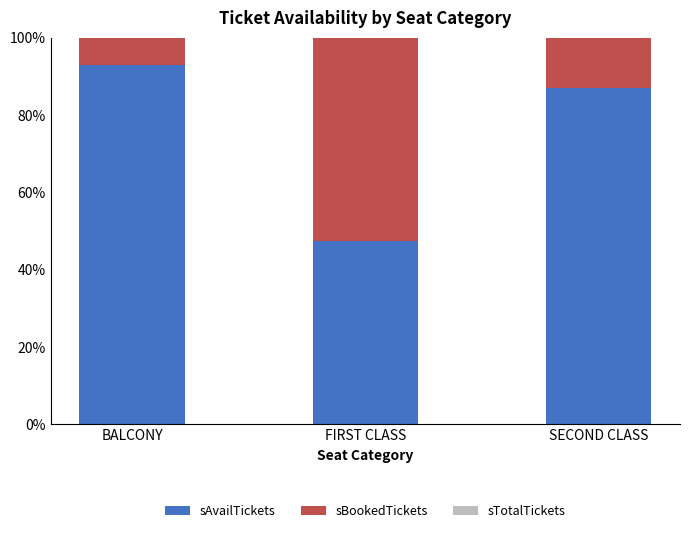

What is the maximum value for sAvailTickets?

92.9